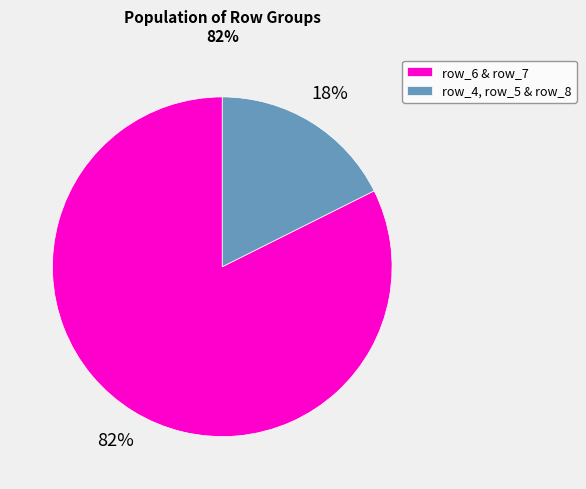

To the nearest percent, what percentage of the pie is row_4, row_5 & row_8?

18%